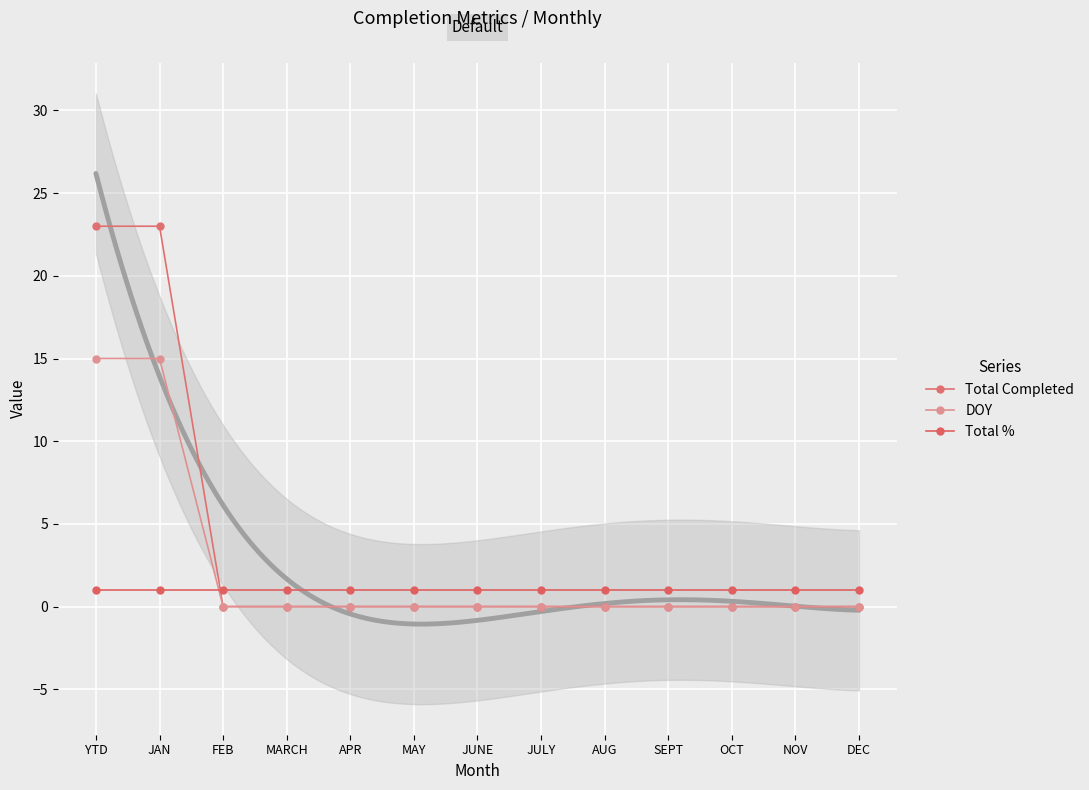

What is the average value of the Total % series?

1